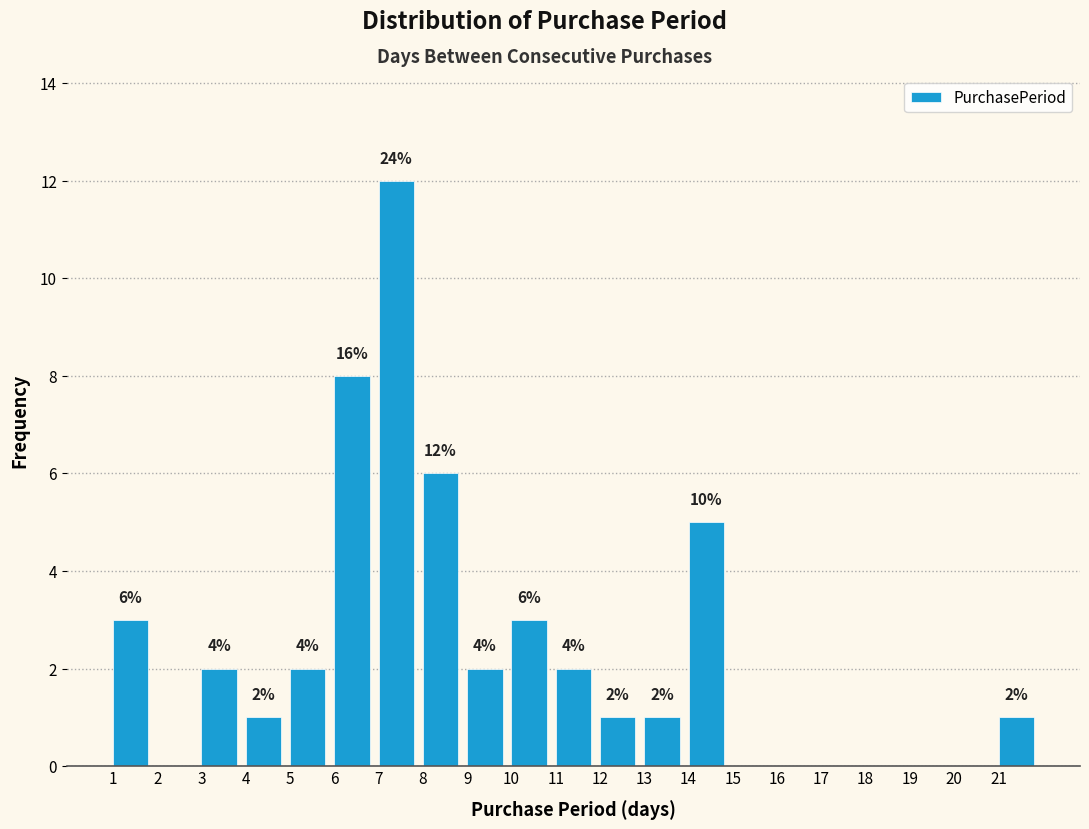

Over which range of the x-axis is the bar tallest?

7 to 8